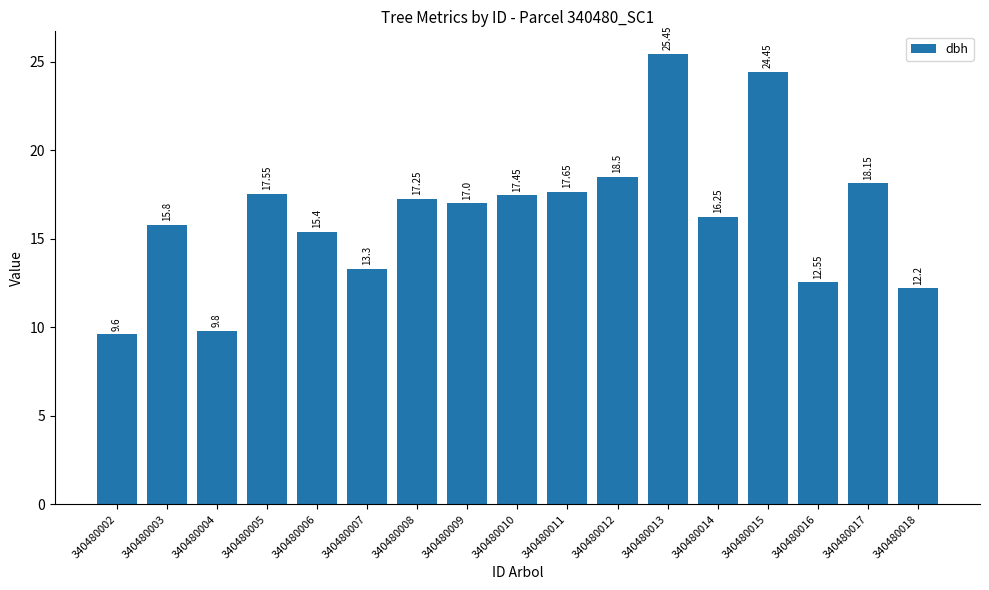

At which category does the chart reach its peak across all series?

340480013